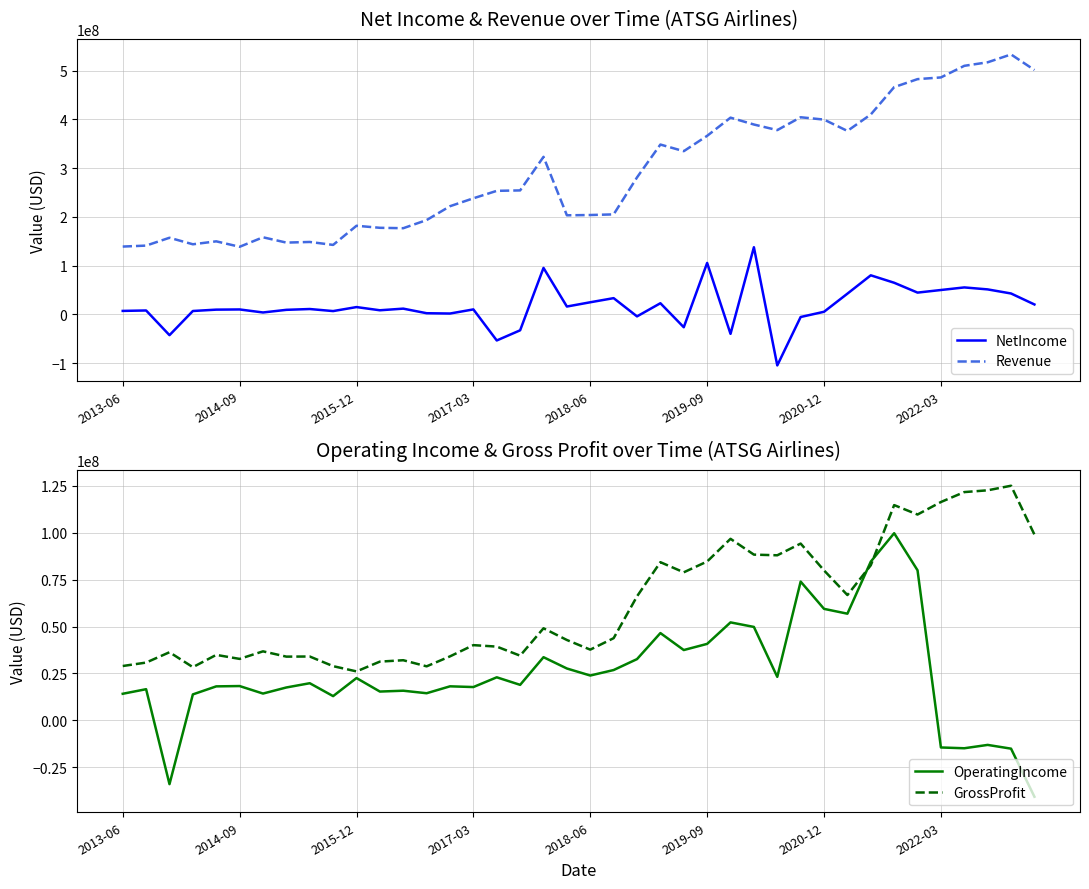

Is the value of GrossProfit at 19 greater than the value of NetIncome at 2013-06?

Yes